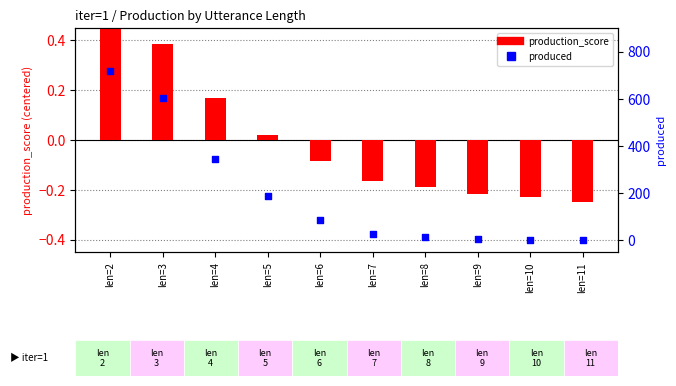

Which series has the largest Y range (max minus min)?

produced